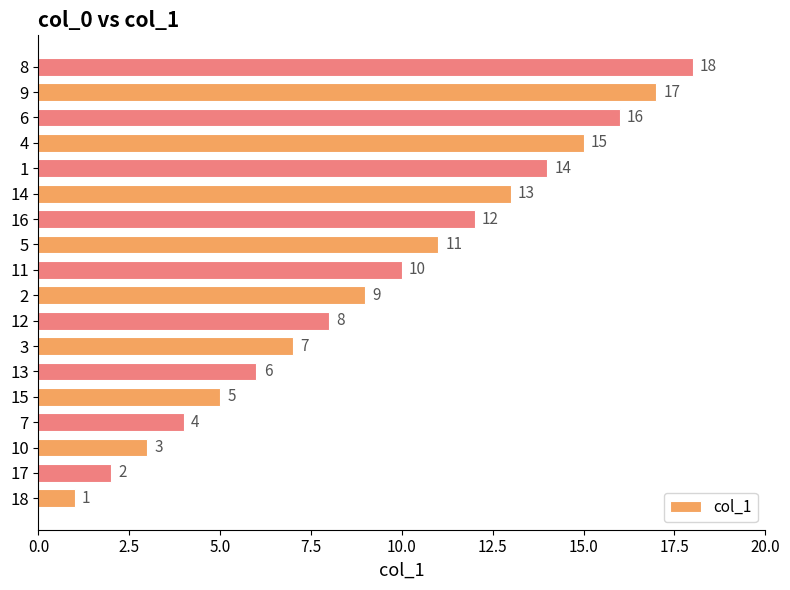

Rank the categories by value from highest to lowest.

8, 9, 6, 4, 1, 14, 16, 5, 11, 2, 12, 3, 13, 15, 7, 10, 17, 18